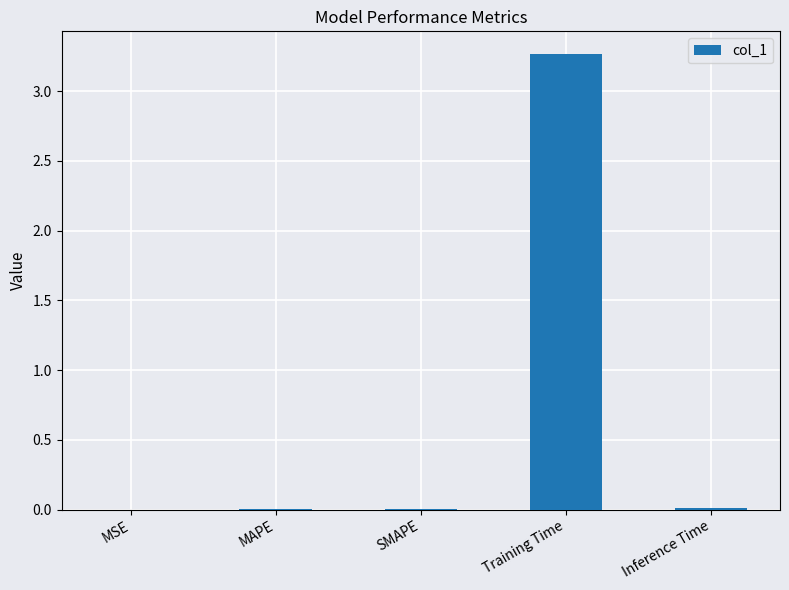

Which has a higher value, Training Time or SMAPE?

Training Time